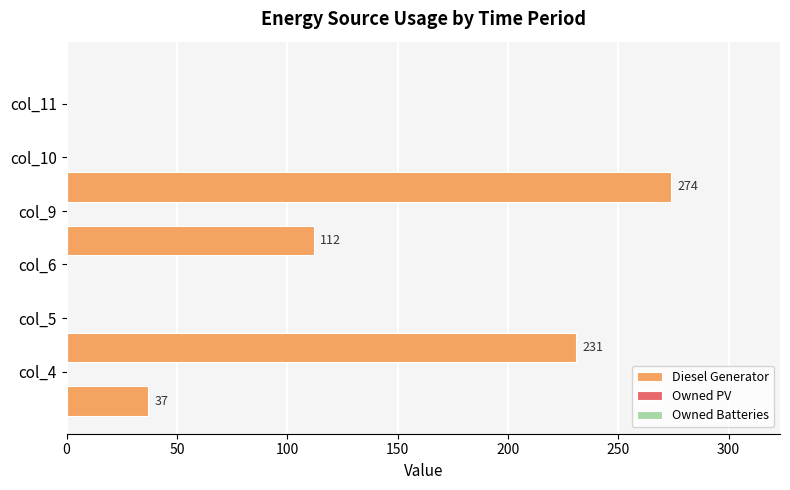

What is the greatest value displayed?

274